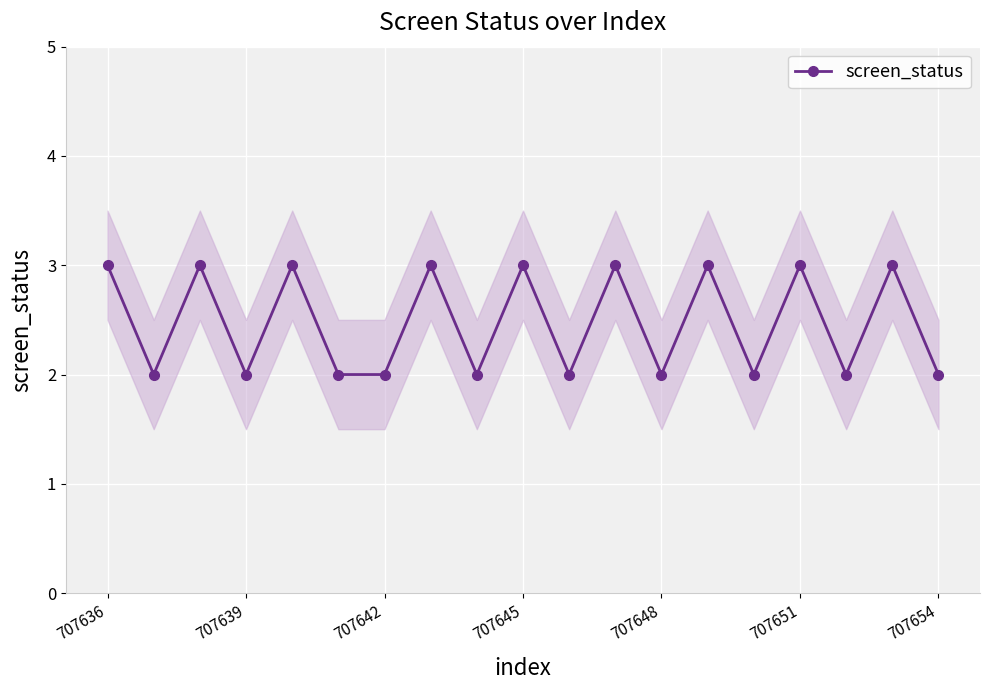

Is it true that screen_status equals 5 at 707645?

False